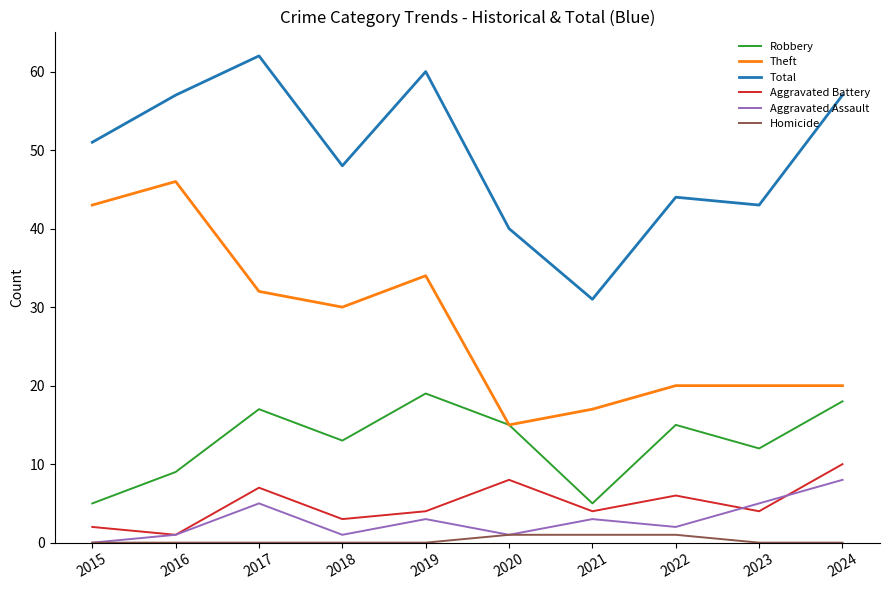

Is it true that Total equals 44 at 2022?

True